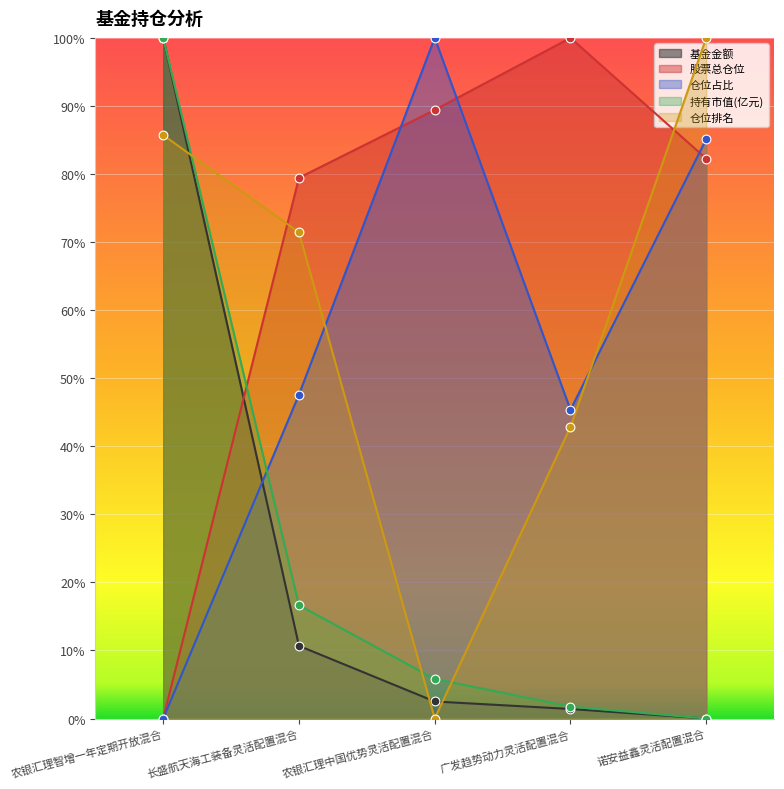

Is the value of 仓位占比 at 长盛航天海工装备灵活配置混合 greater than the value of 仓位排名 at 农银汇理智增一年定期开放混合?

No